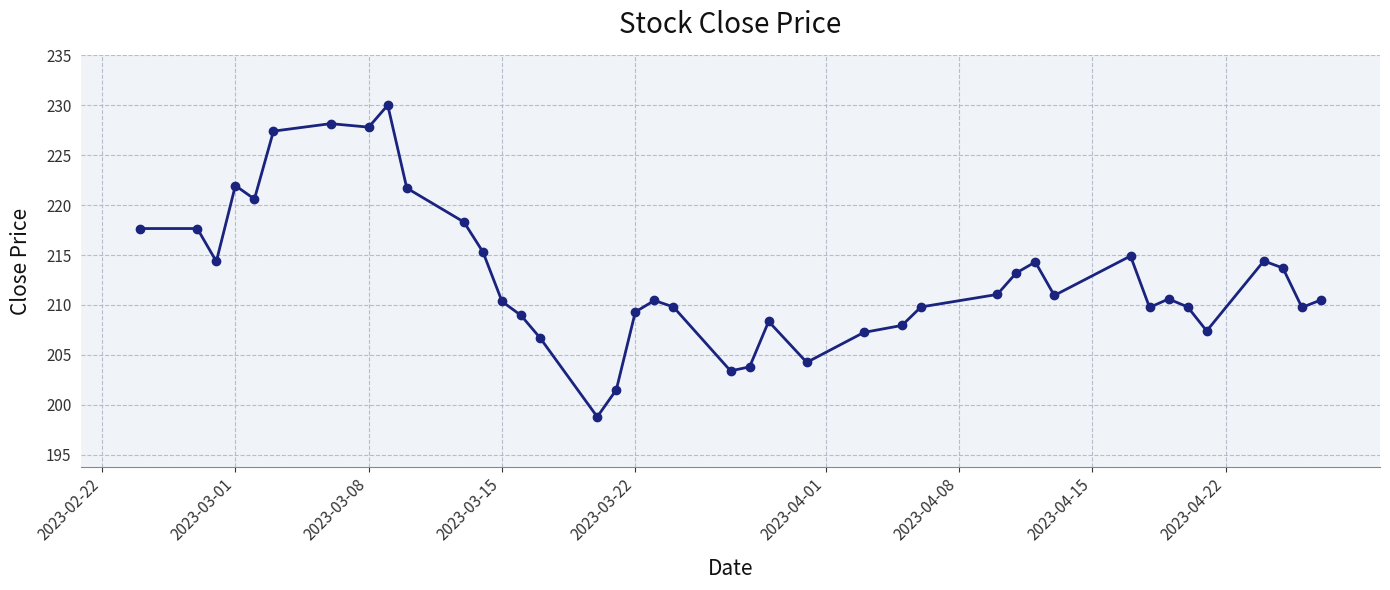

How many points are lower than both their immediate neighbors (excluding endpoints)?

10